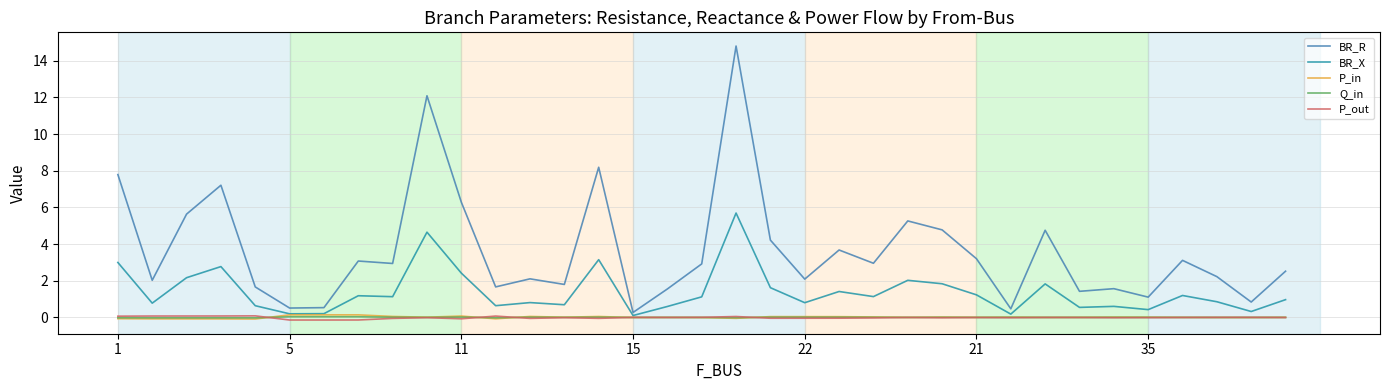

What is the greatest value displayed?

14.8